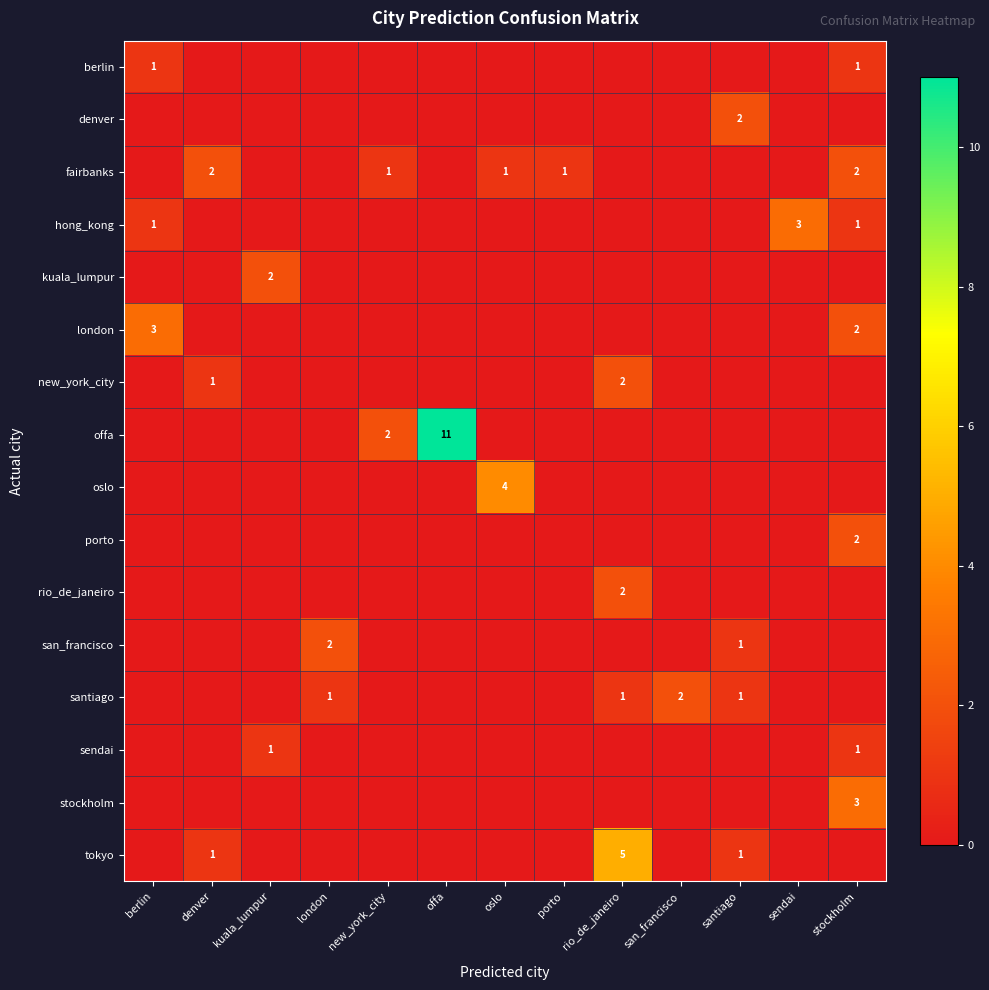

What is the total value across all series at denver?

4